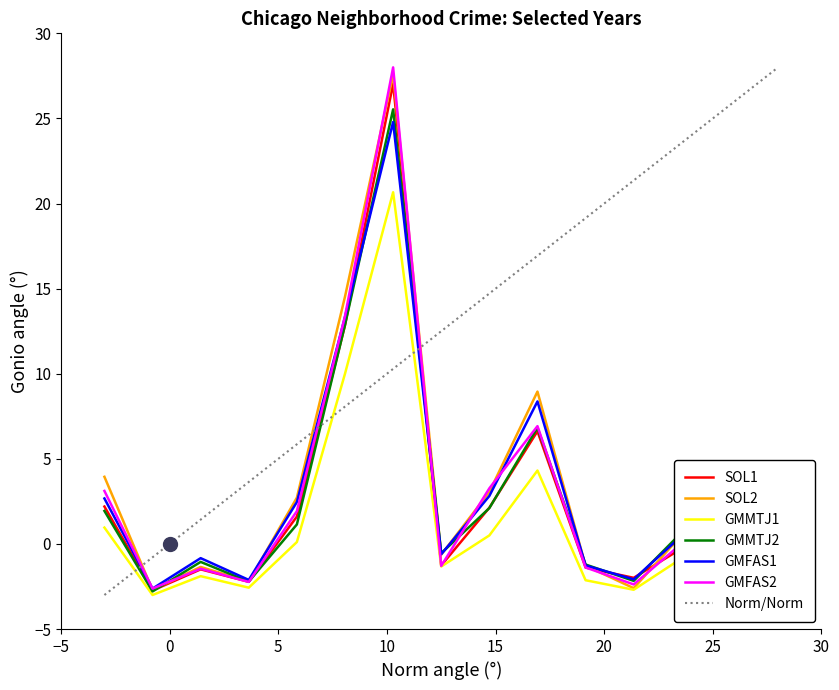

What is the difference between the second highest and second lowest values in the GMMTJ1 series?

12.7